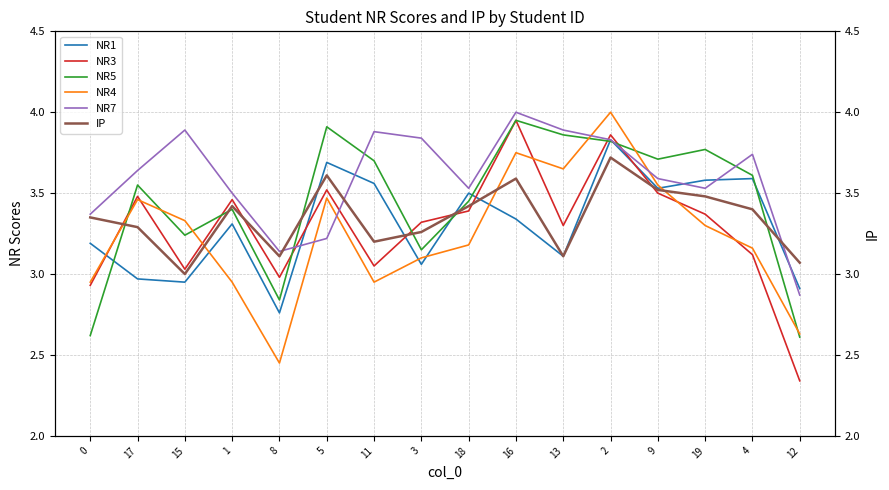

Which label corresponds to the smallest value in the chart?

12